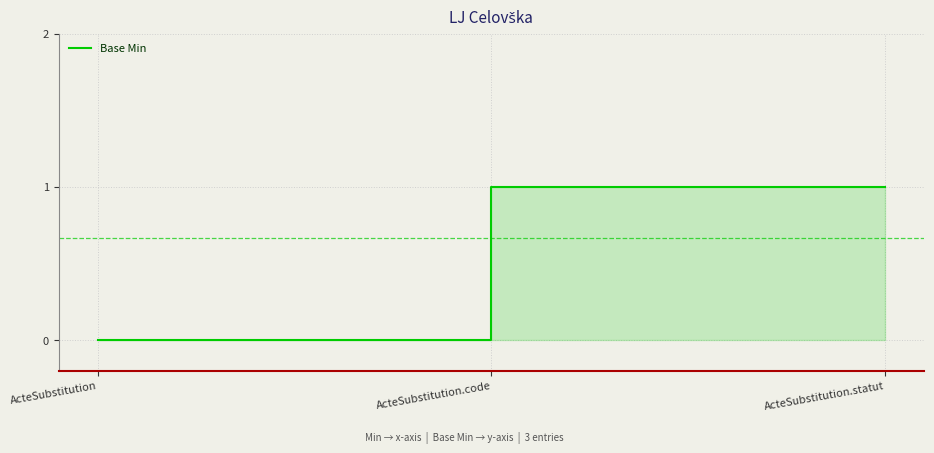

What is the difference between the values at ActeSubstitution and ActeSubstitution.code?

1